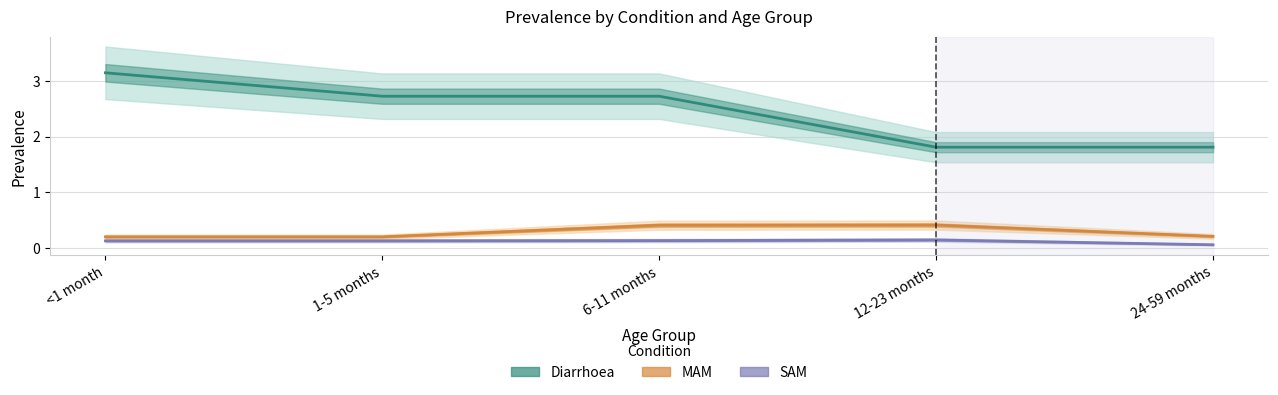

True or false: Diarrhoea has more than 0 points higher than both neighbors.

False